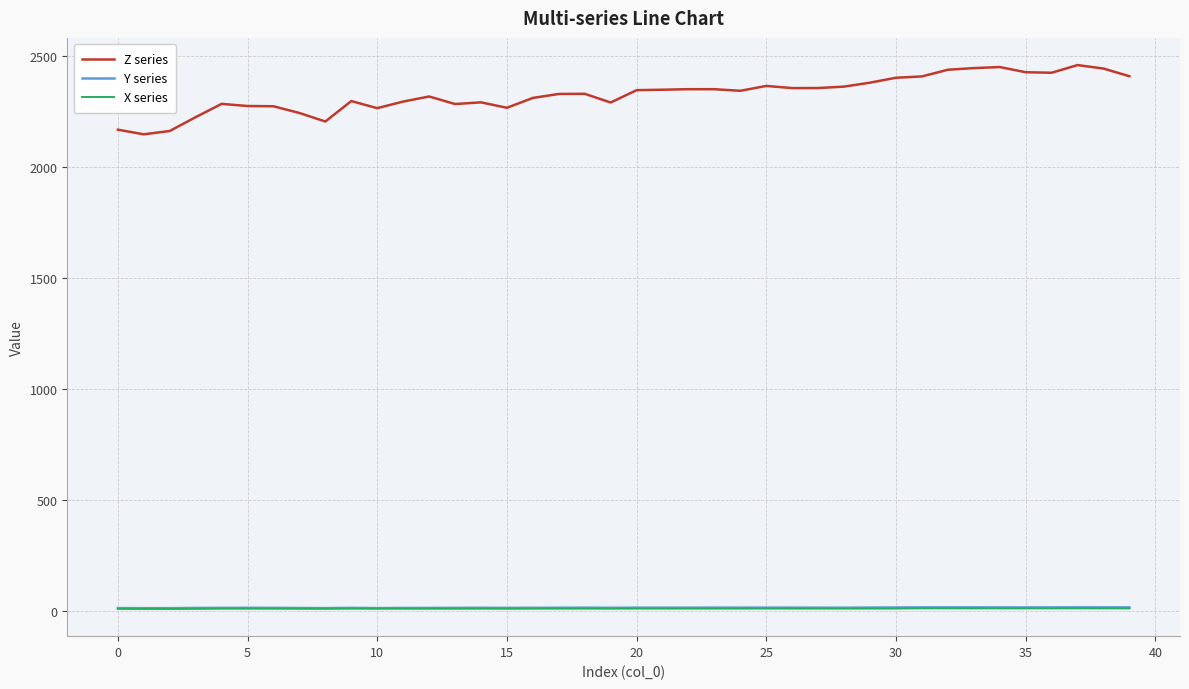

Which series has the largest total across all categories?

Z series